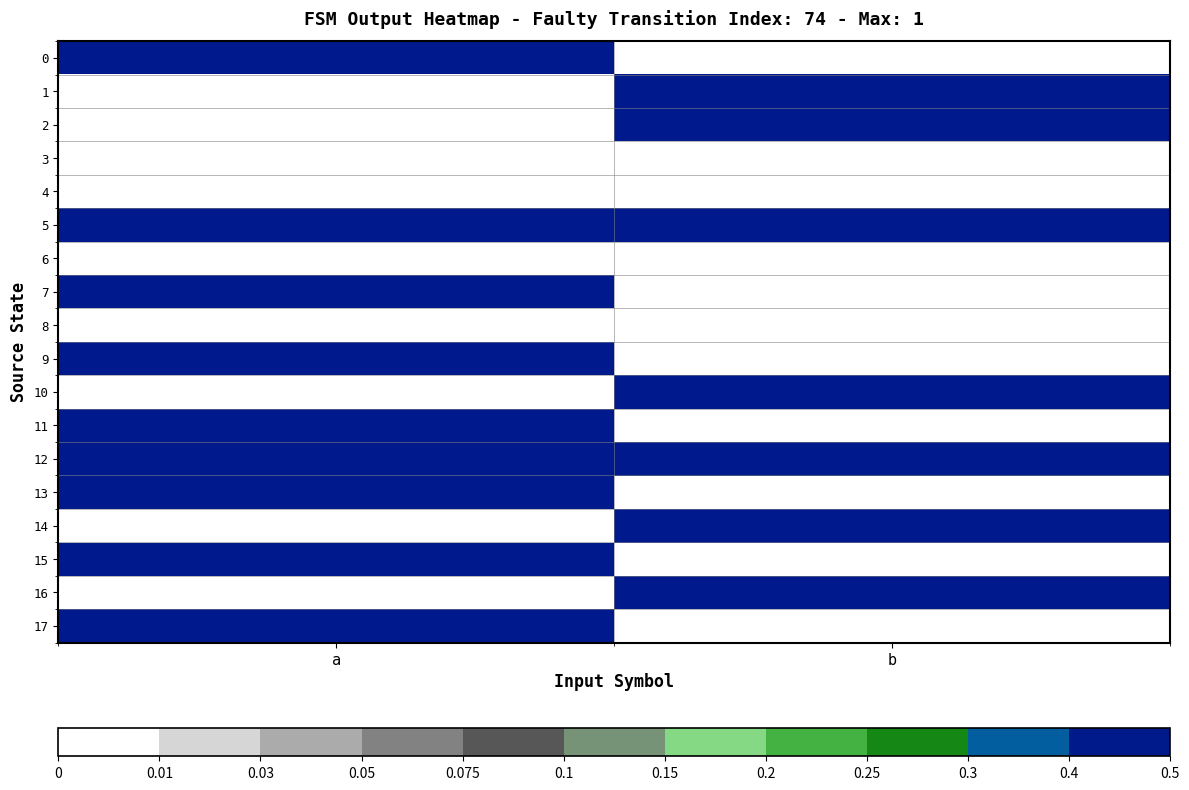

Reading right to left, list all the values displayed in this chart.

0: b=0	a=1
1: b=1	a=0
2: b=1	a=0
3: b=0	a=0
4: b=0	a=0
5: b=1	a=1
6: b=0	a=0
7: b=0	a=1
8: b=0	a=0
9: b=0	a=1
10: b=1	a=0
11: b=0	a=1
12: b=1	a=1
13: b=0	a=1
14: b=1	a=0
15: b=0	a=1
16: b=1	a=0
17: b=0	a=1